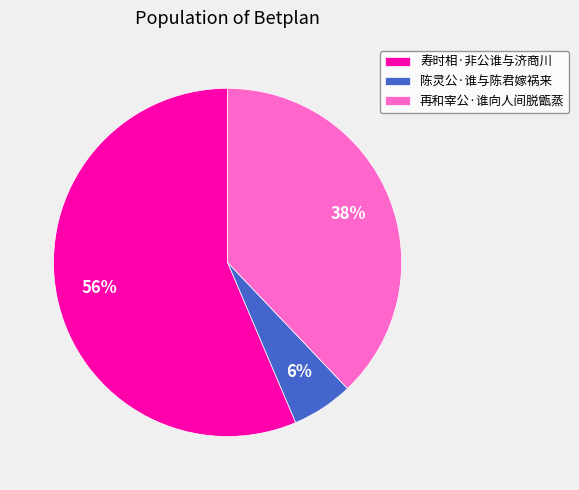

To the nearest percent, what portion does 寿时相·非公谁与济商川 represent?

56%